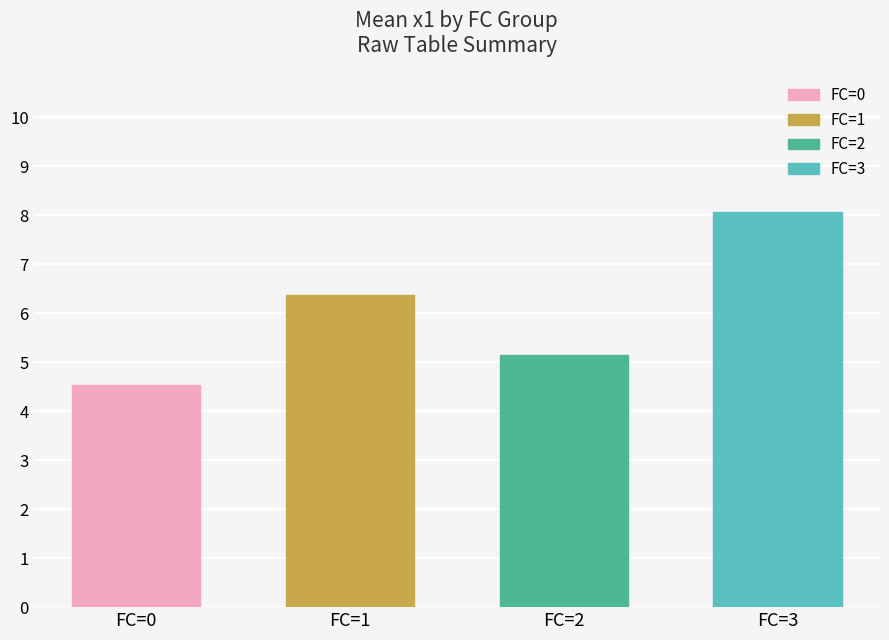

Reading left to right, what are all the values shown in this chart?

4.5	6.4	5.1	8.1